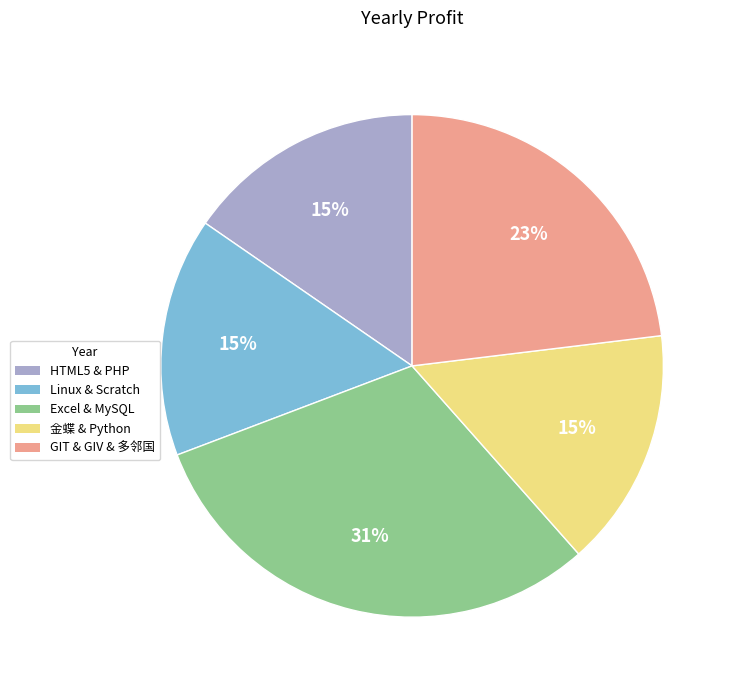

To the nearest percent, what percentage of the pie is 金蝶 & Python?

15%